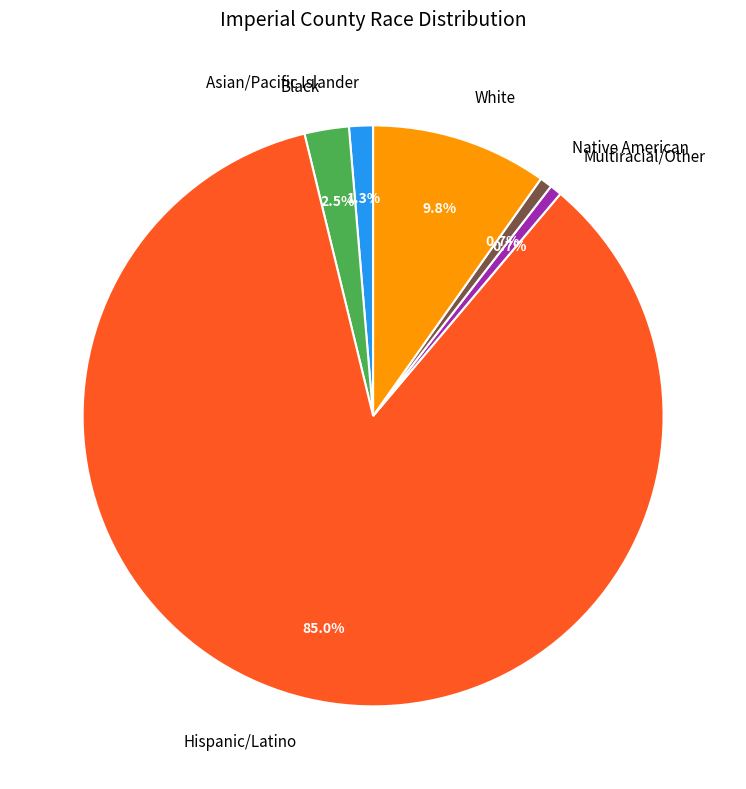

Count the number of slices in the pie.

6